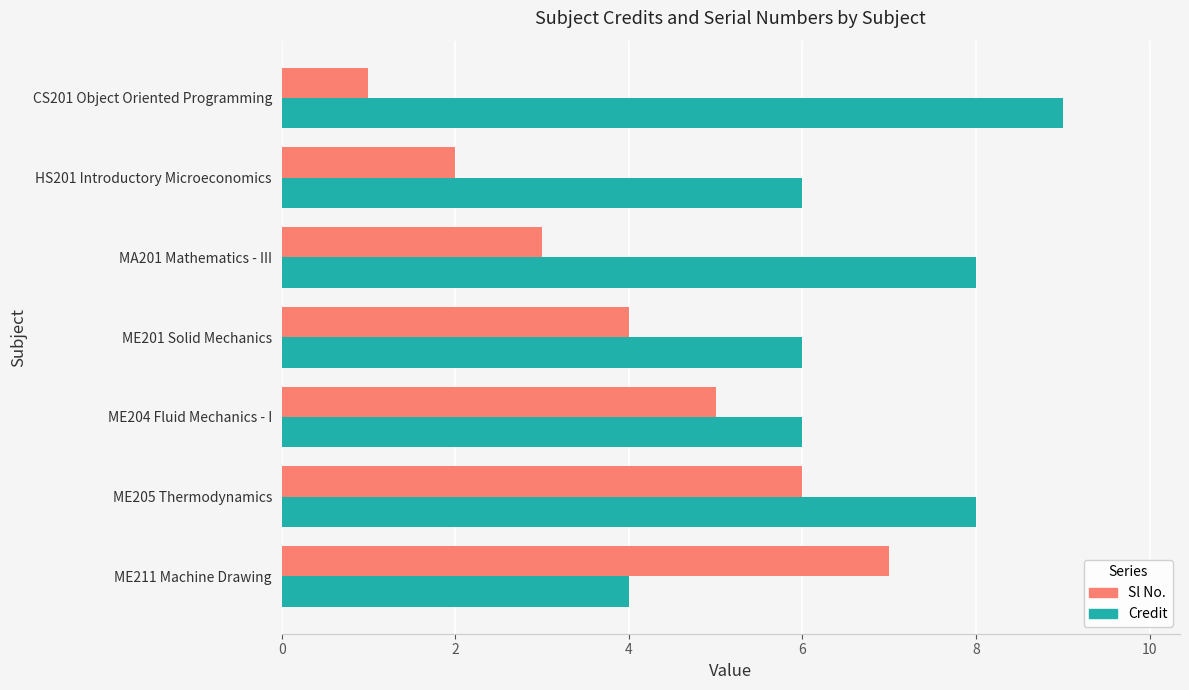

What are all the series names shown in the legend?

Sl No., Credit